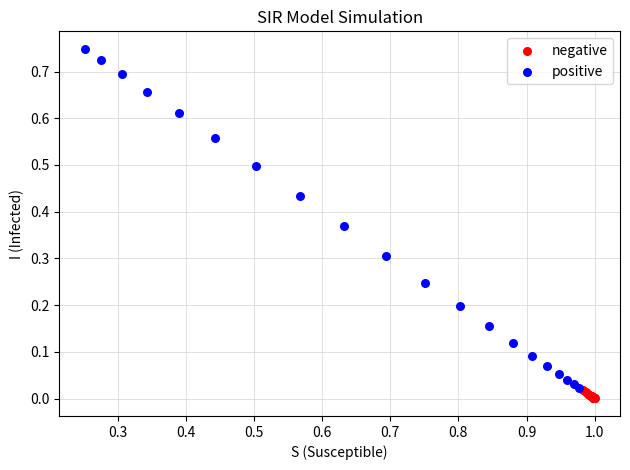

What are all the series names shown in the legend?

negative, positive